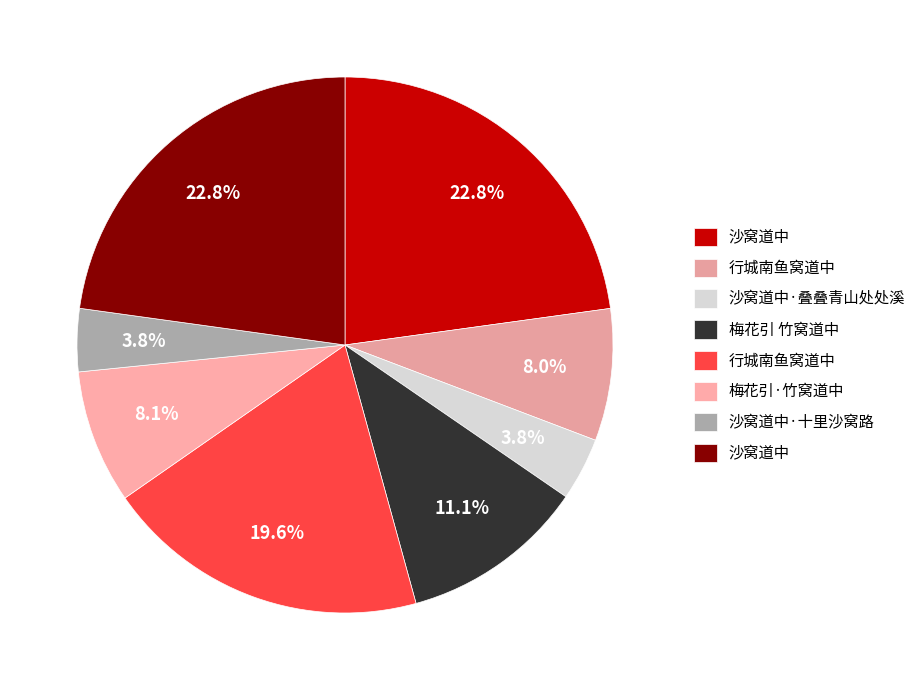

How many slices are in this pie chart?

8